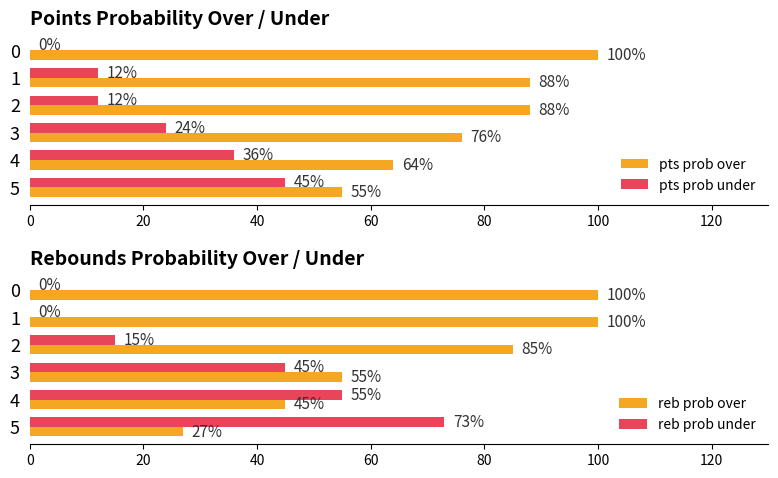

The value of reb prob under at 1 is -26. True or false?

False